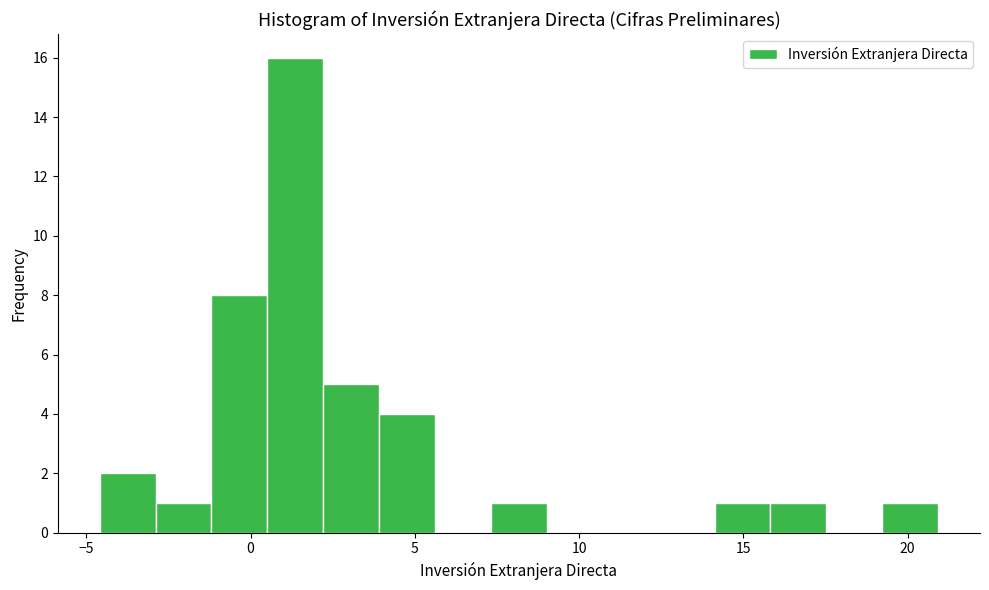

Around what value on the x-axis is the tallest bar? Give the approximate position of its centre, as read against the axis.

1.5